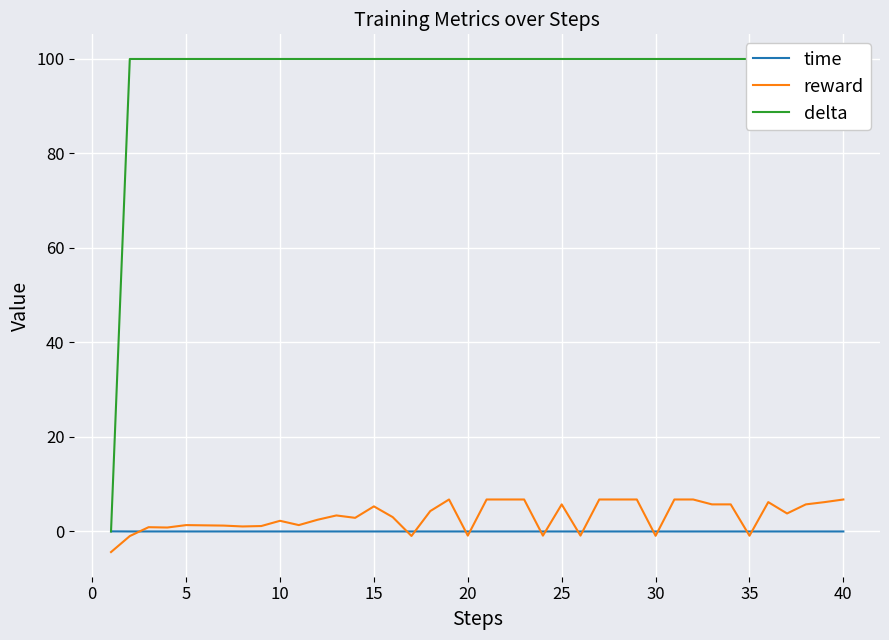

What is the minimum value for reward?

-4.4